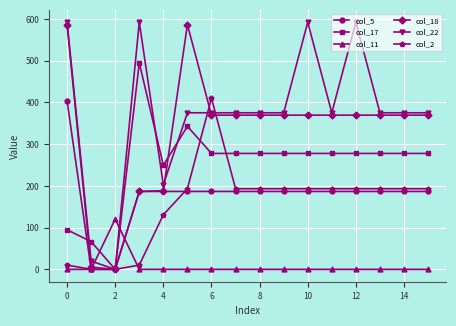

Which series has the largest total across all categories?

col_22